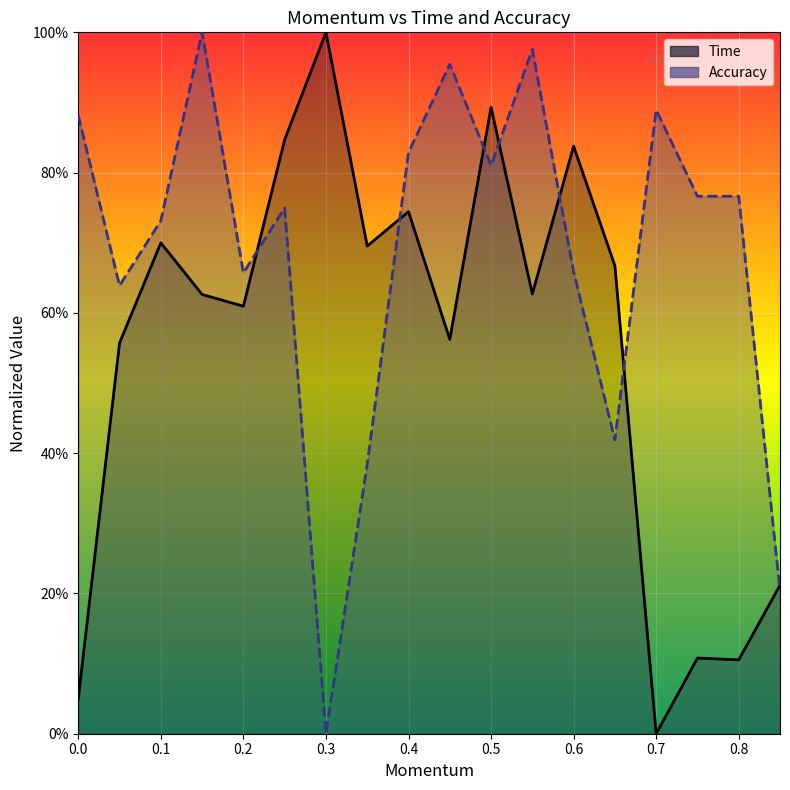

What is the difference between the highest and lowest values at 0.6?

0.2